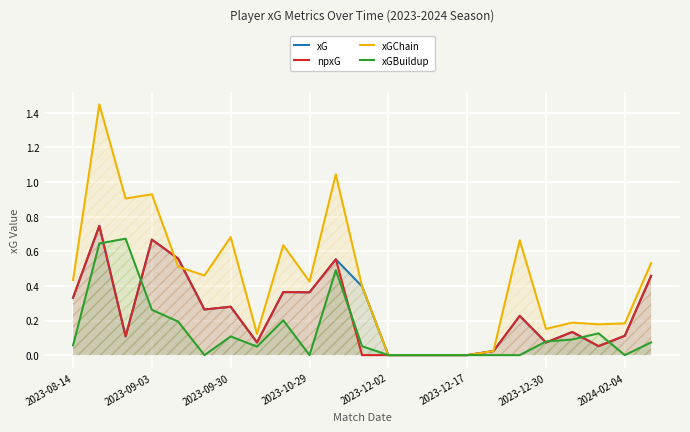

How many categories are shown in the chart?

23